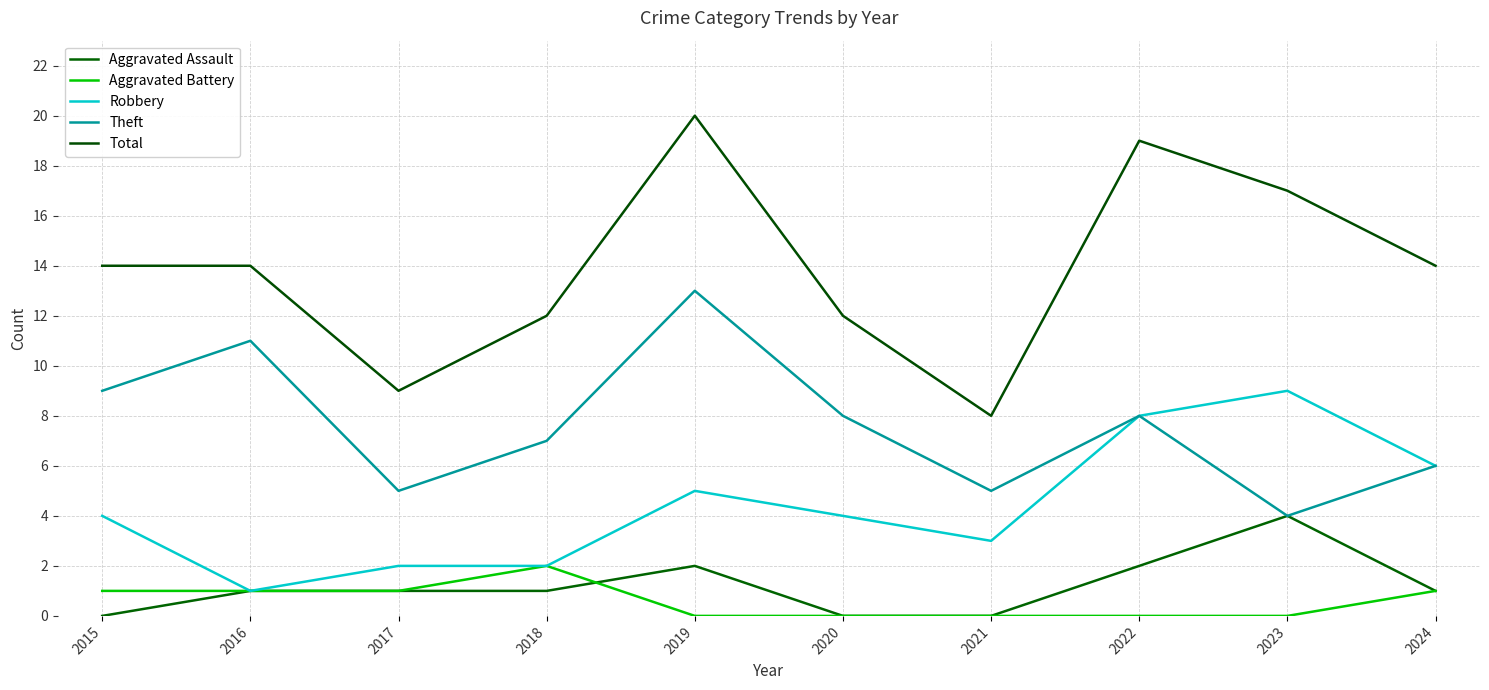

What is the value of the Total point at the 2nd from the left?

14